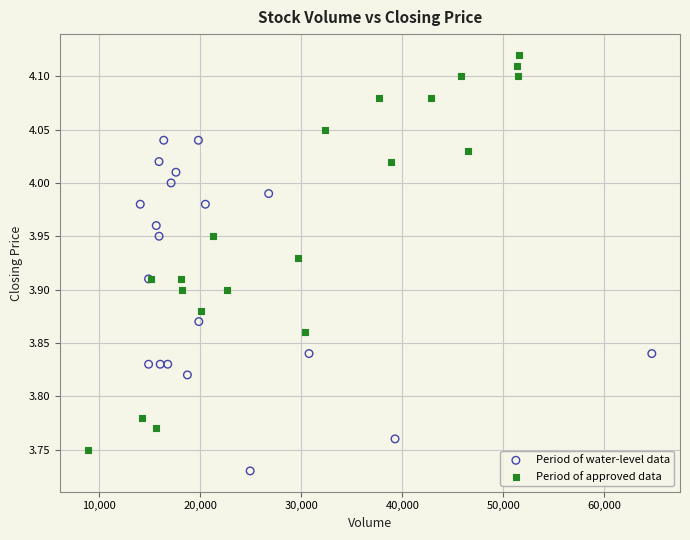

Which series reaches the maximum Y coordinate?

Period of approved data